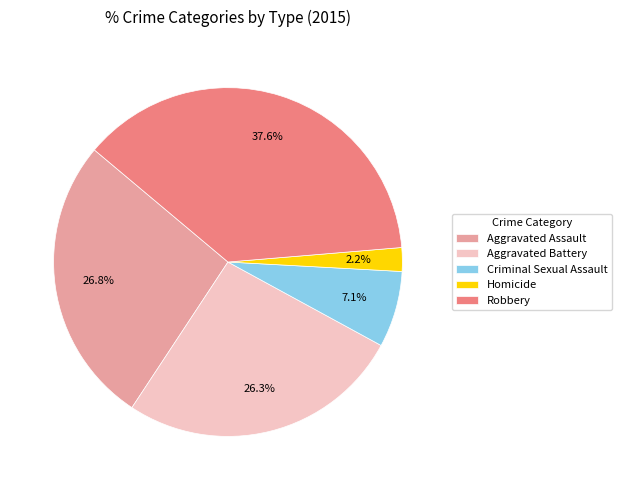

How many slices are in this pie chart?

5